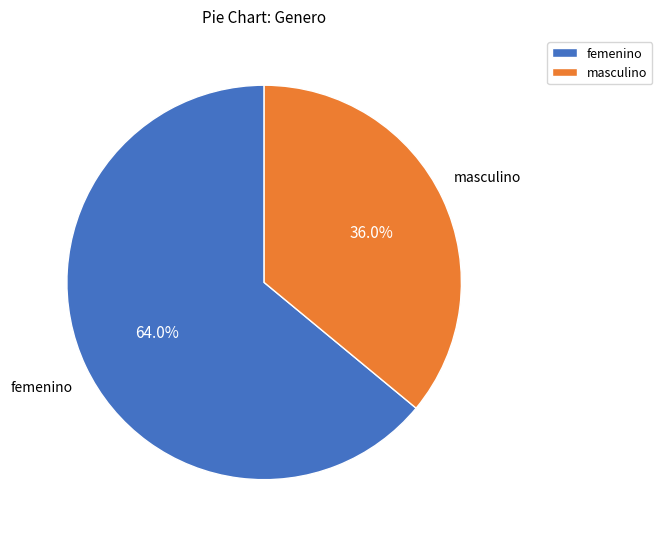

Which has a higher value, femenino or masculino?

femenino